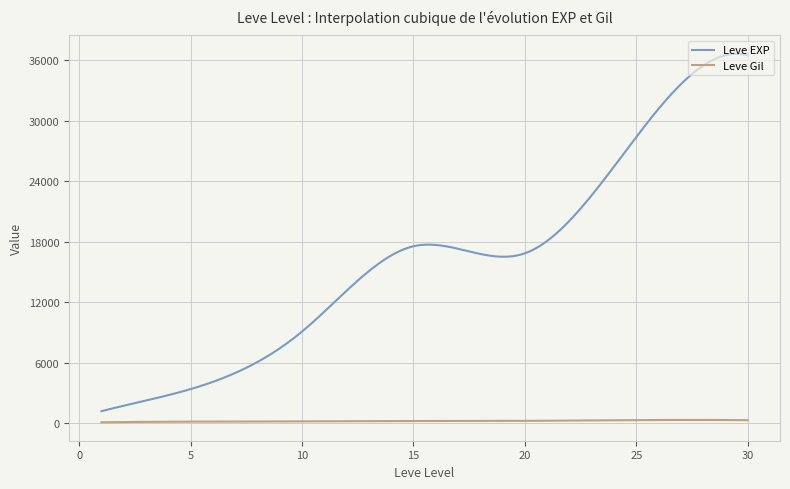

How many lines are shown in the chart?

2